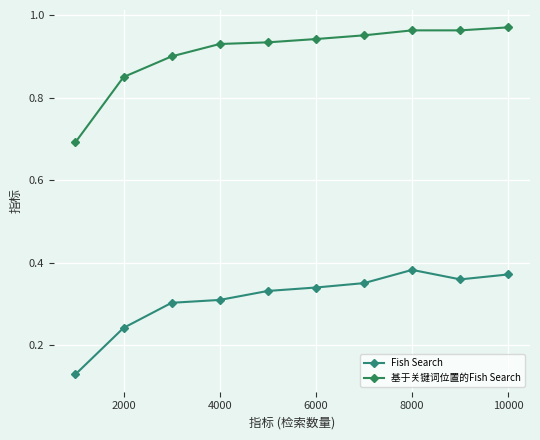

What is the difference between the maximum and second lowest values in the Fish Search series?

0.1